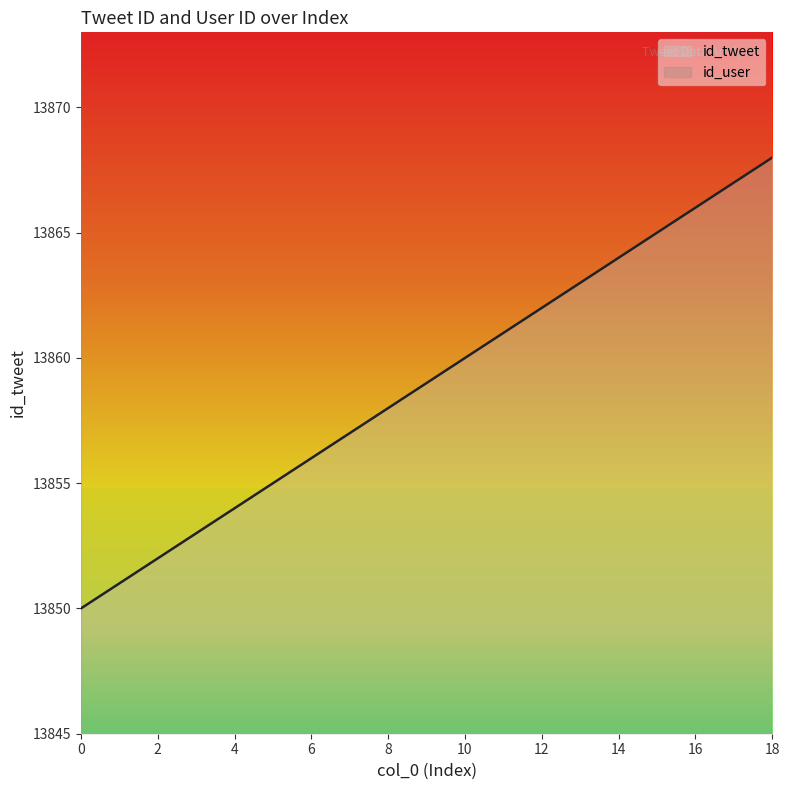

Reading left to right, extract all data points from this chart.

0=13850	1=13851	2=13852	3=13853	4=13854	5=13855	6=13856	7=13857	8=13858	9=13859	10=13860	11=13861	12=13862	13=13863	14=13864	15=13865	16=13866	17=13867	18=13868